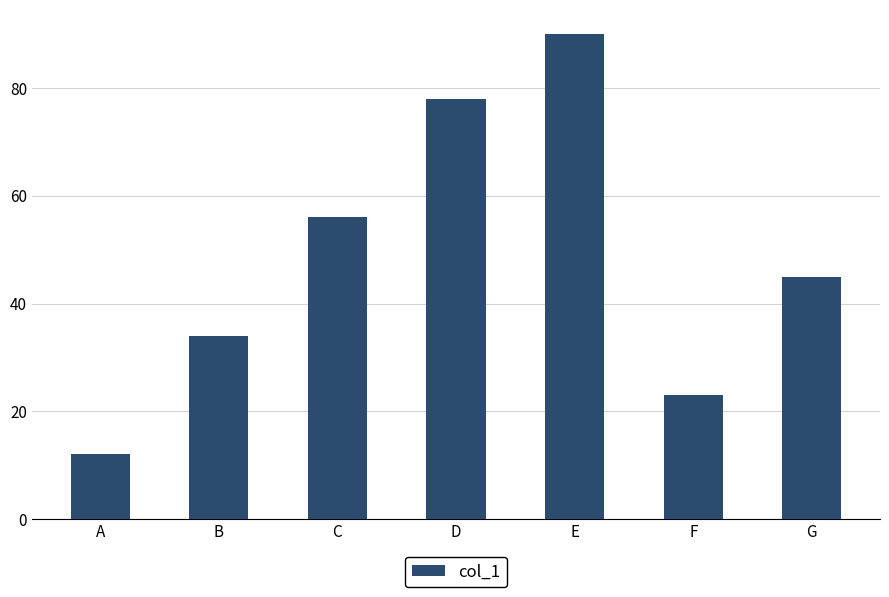

Reading right to left, extract all data points from this chart.

45	23	90	78	56	34	12